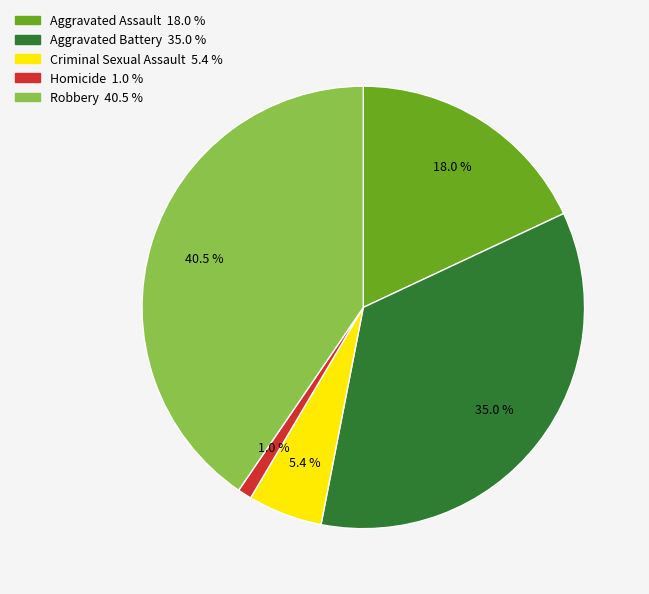

What is the total percentage of Criminal Sexual Assault 5.4 % and Robbery 40.5 %?

45.9%